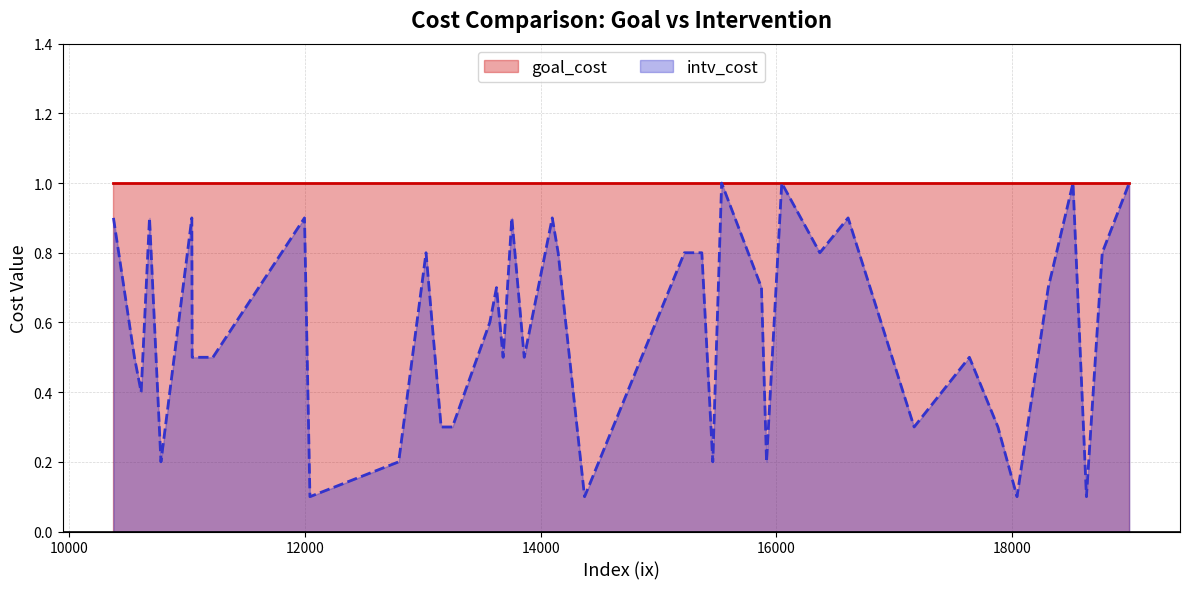

What are all the series names shown in the legend?

goal_cost, intv_cost